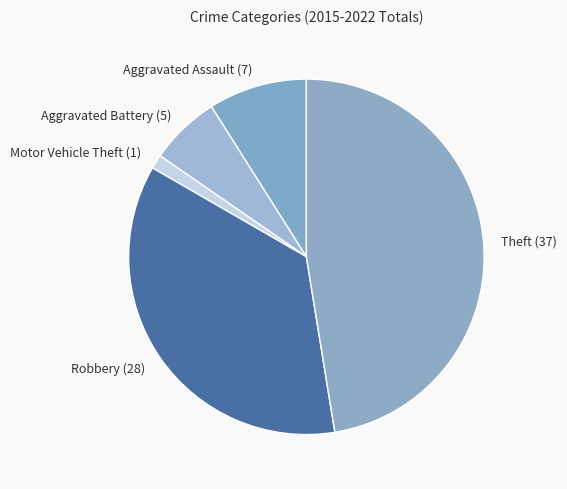

Is it true that Theft is 58% of the pie?

False